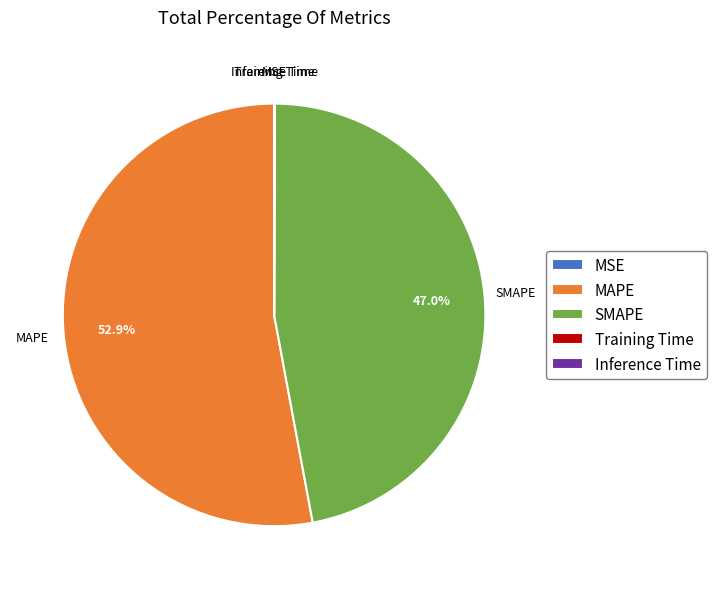

Which slice is the largest?

MAPE